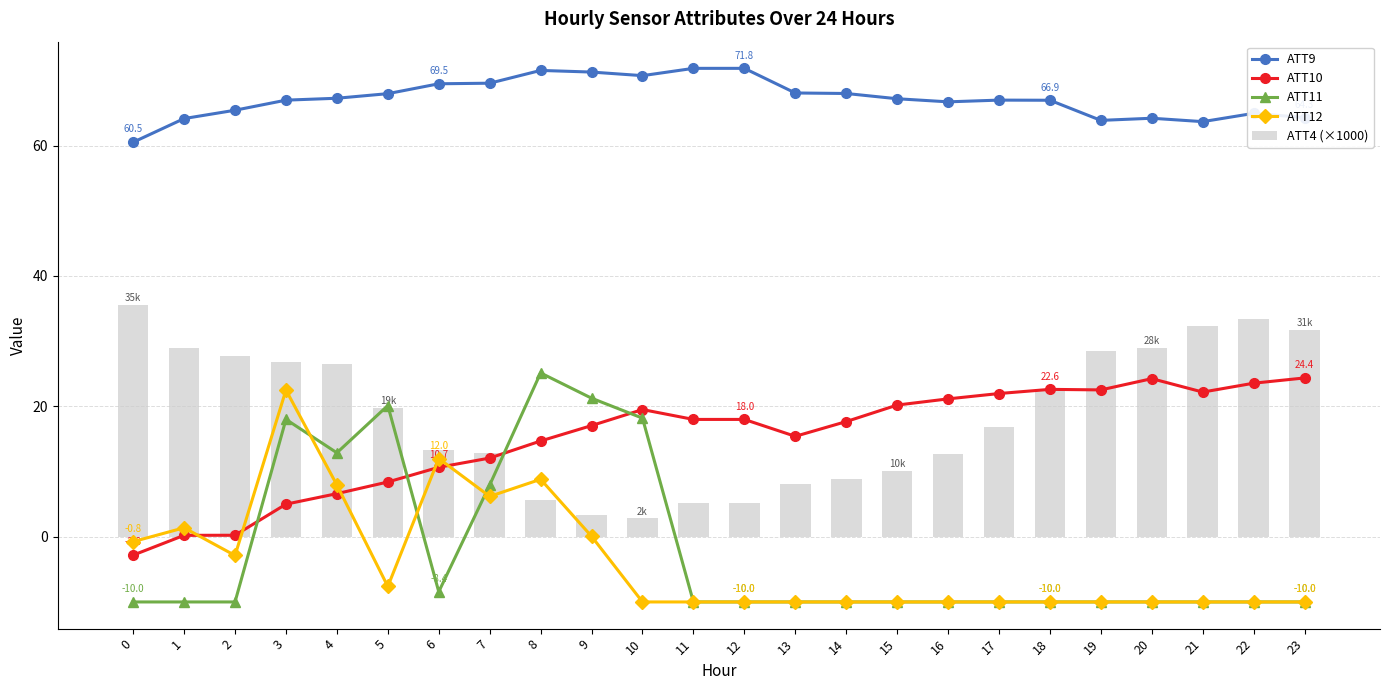

Rank the series by their maximum value, from highest to lowest.

ATT9, ATT4 (×1000), ATT11, ATT10, ATT12